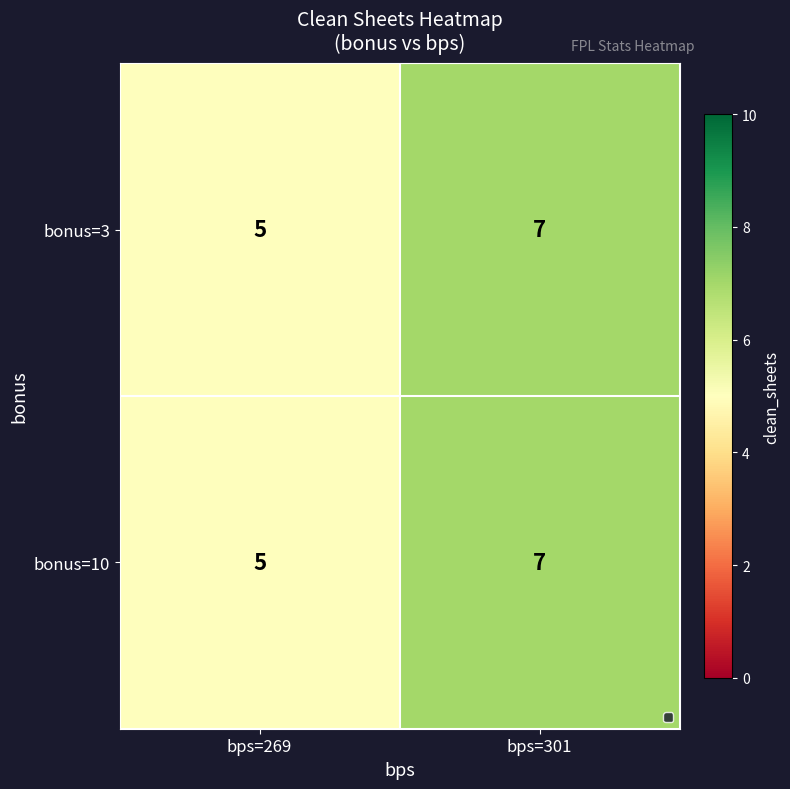

What is the average value of the bonus=10 series?

6